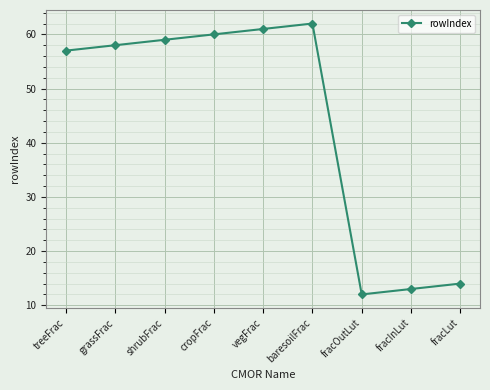

The value at fracLut is 14. True or false?

True